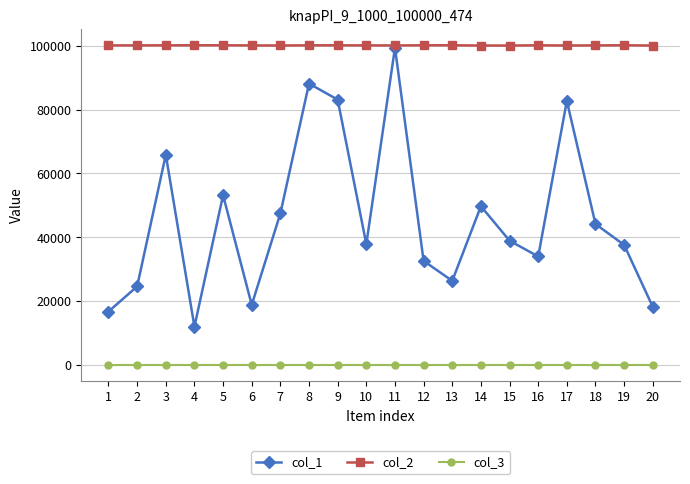

Which series has the largest range (max minus min)?

col_1